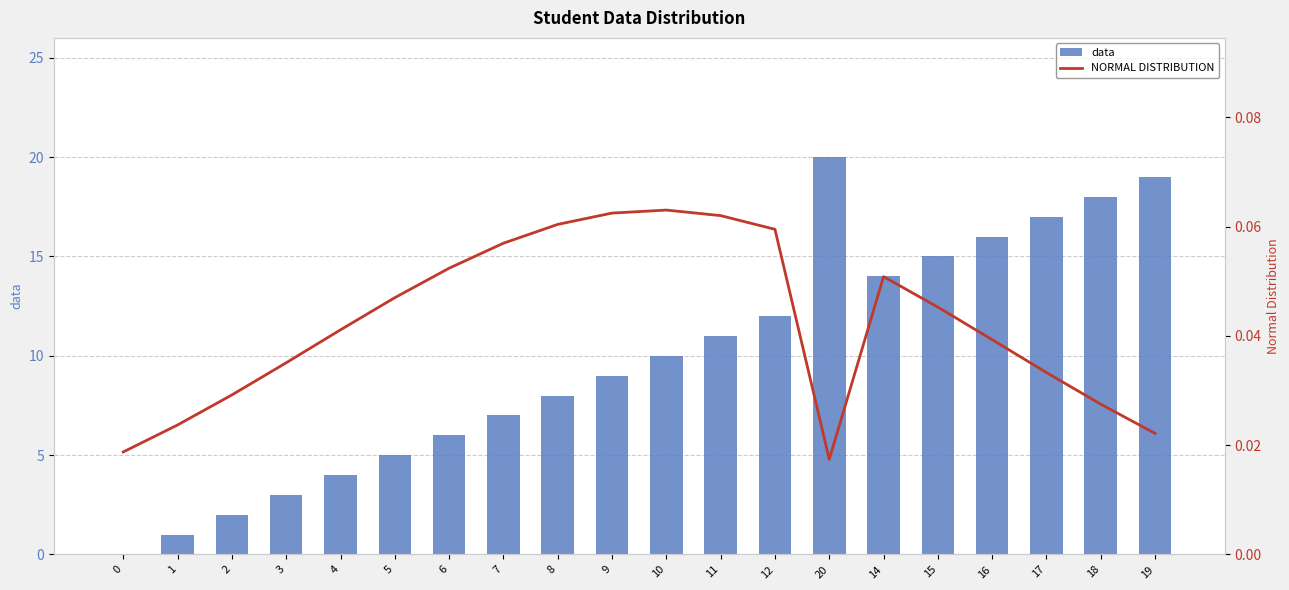

What is the difference between the maximum and minimum values in the data series?

20.0